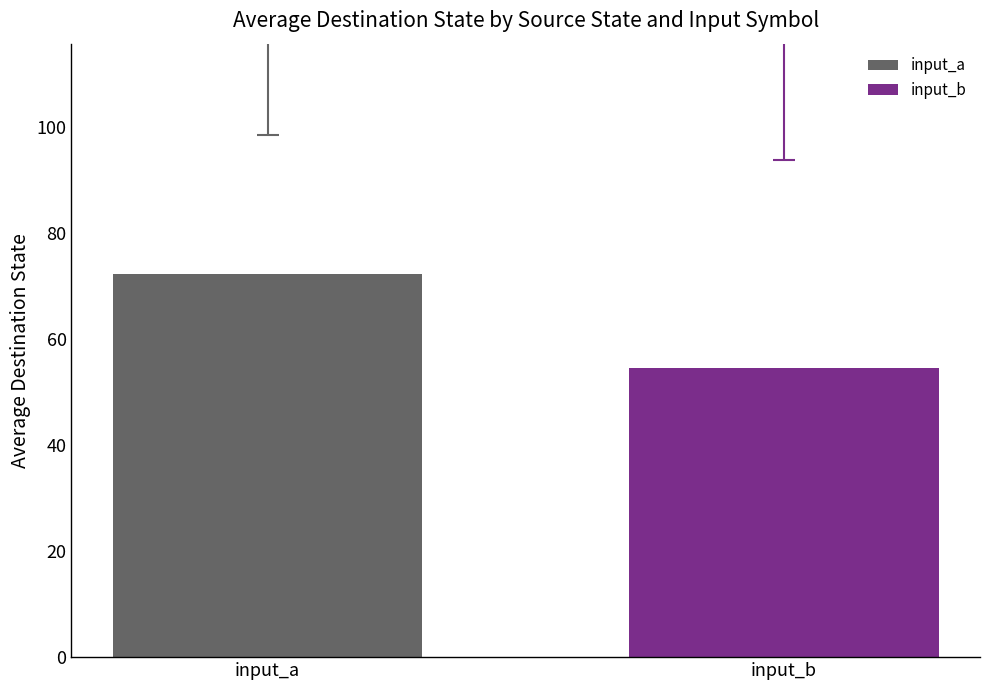

Which series has the widest spread of values?

input_a